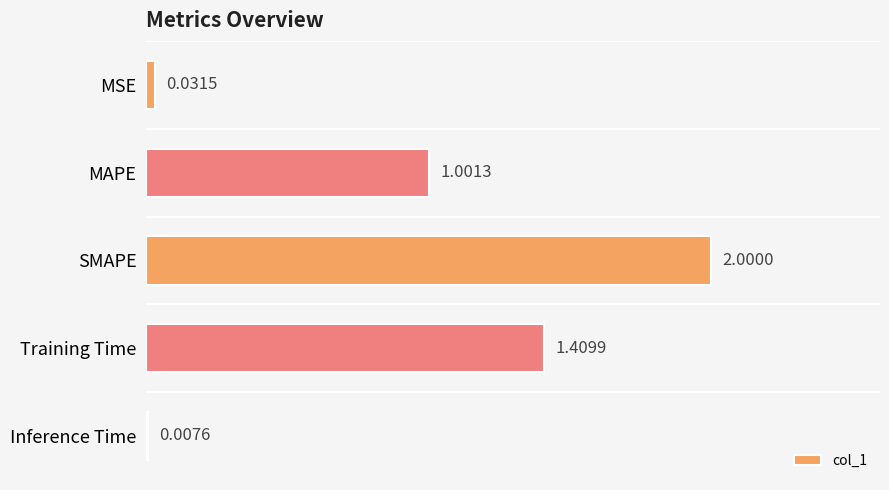

What is the greatest value displayed?

2.0